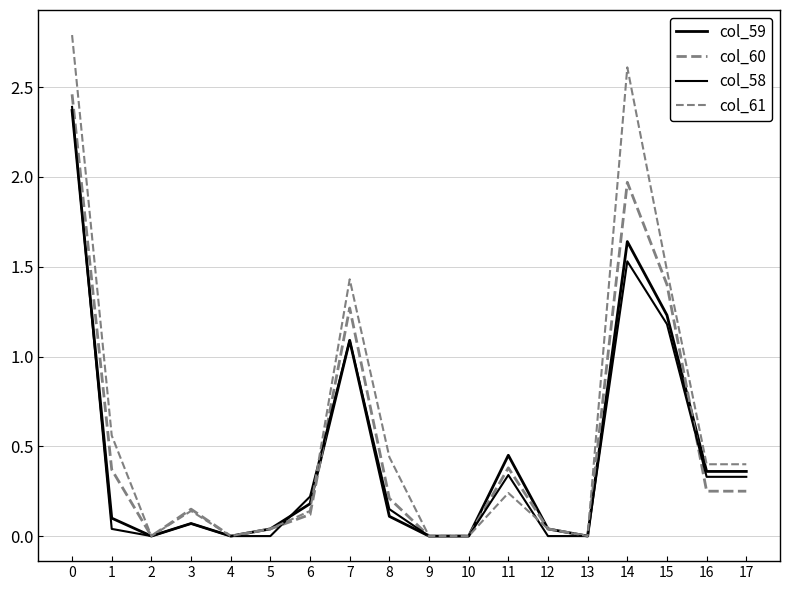

Does the chart have visible grid lines?

Yes